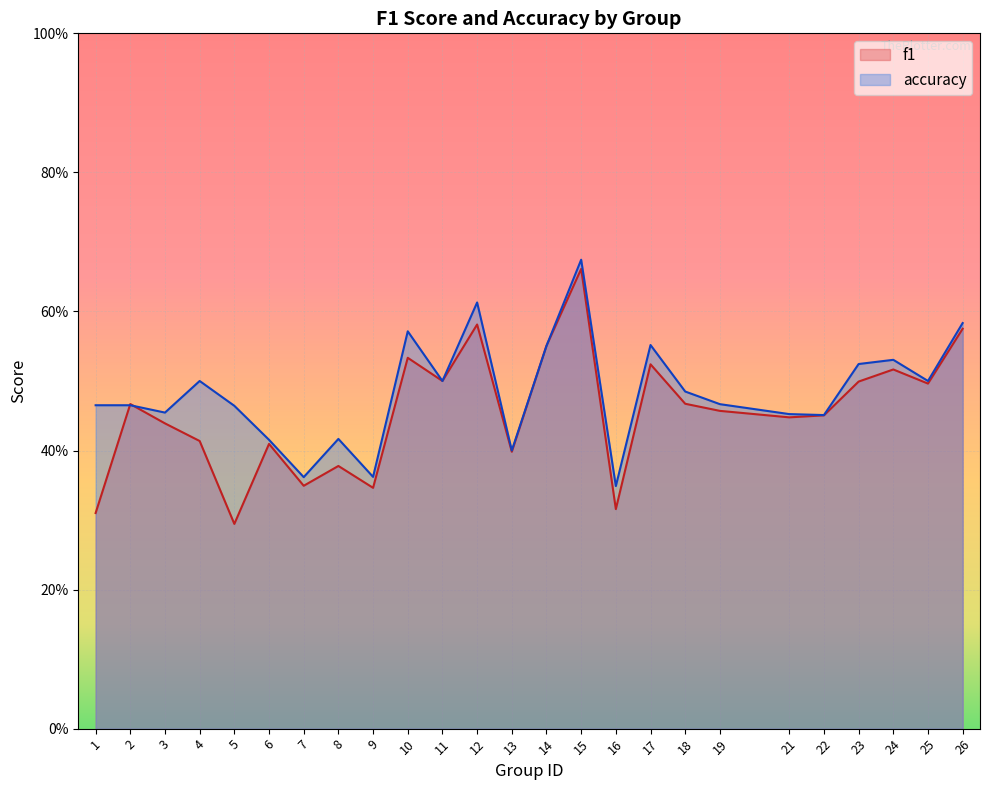

How many interior local peaks does the f1 series have?

8